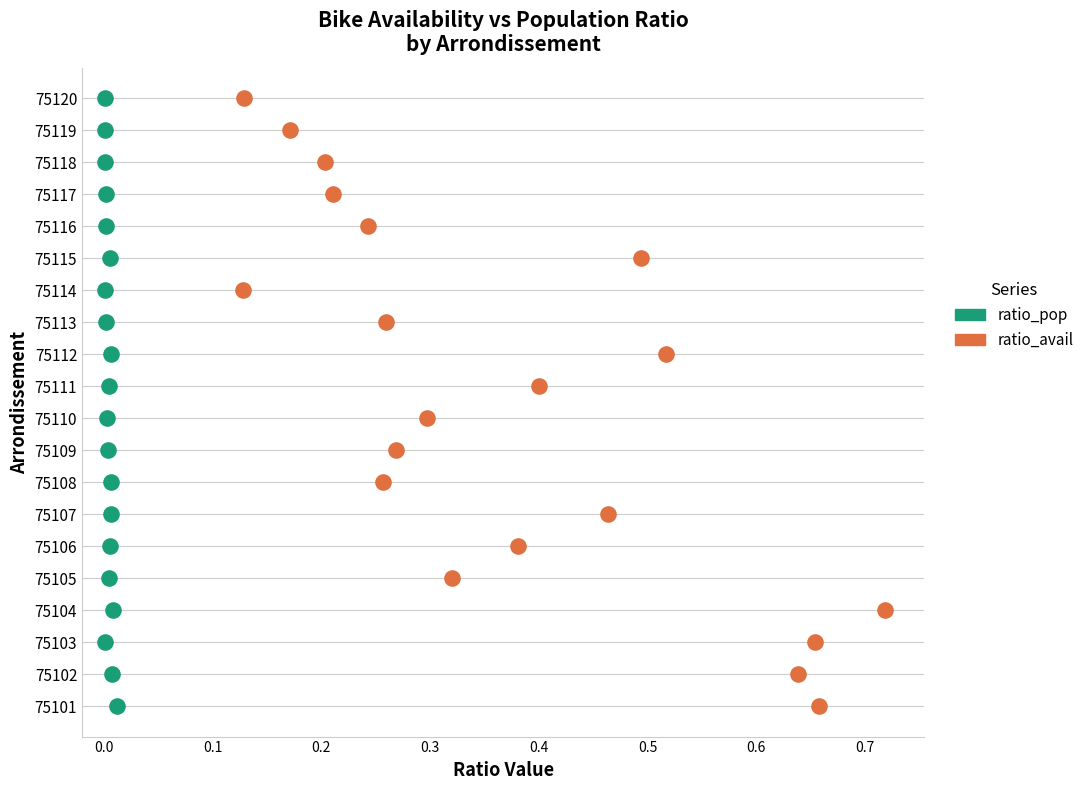

What are all the series names shown in the legend?

ratio_pop, ratio_avail